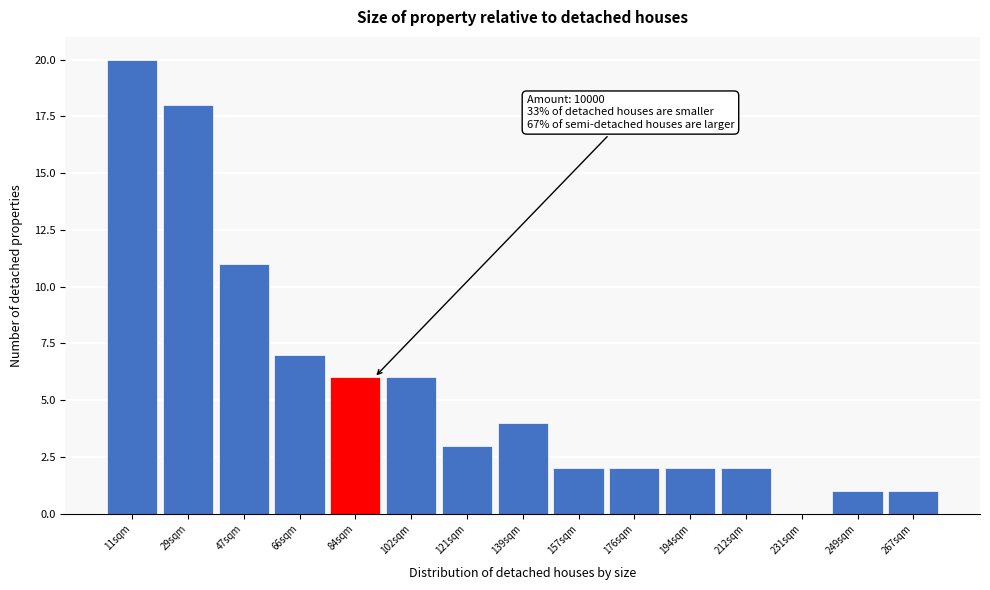

Reading left to right, transcribe all the data shown in this chart.

11sqm=20	29sqm=18	47sqm=11	66sqm=7	84sqm=6	102sqm=6	121sqm=3	139sqm=4	157sqm=2	176sqm=2	194sqm=2	212sqm=2	231sqm=0	249sqm=1	267sqm=1